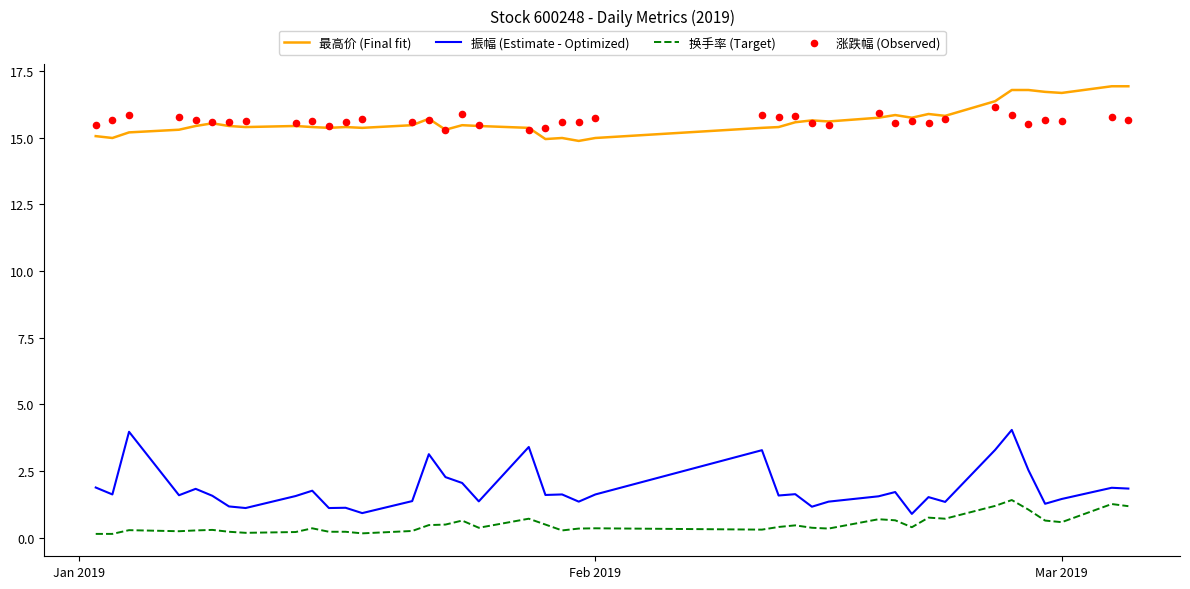

Which series has the largest total across all categories?

最高价 (Final fit)